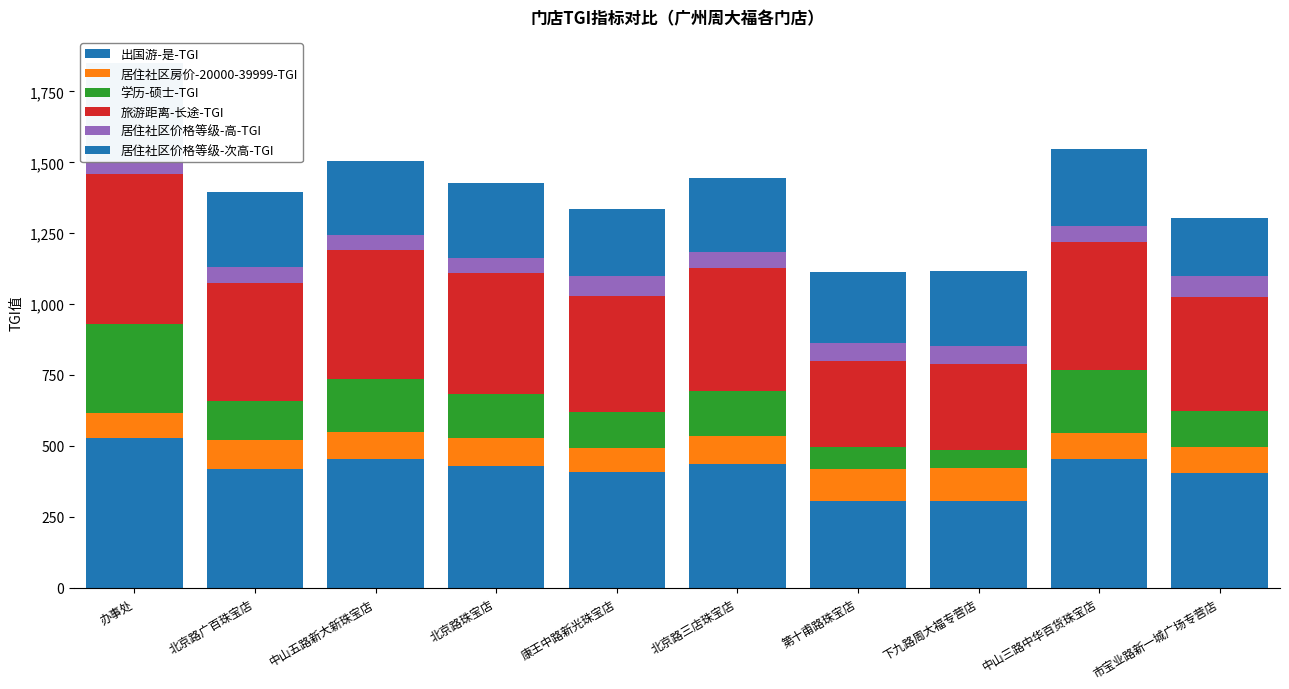

Between 北京路广百珠宝店 and 北京路珠宝店, which series saw the biggest shift?

学历-硕士-TGI